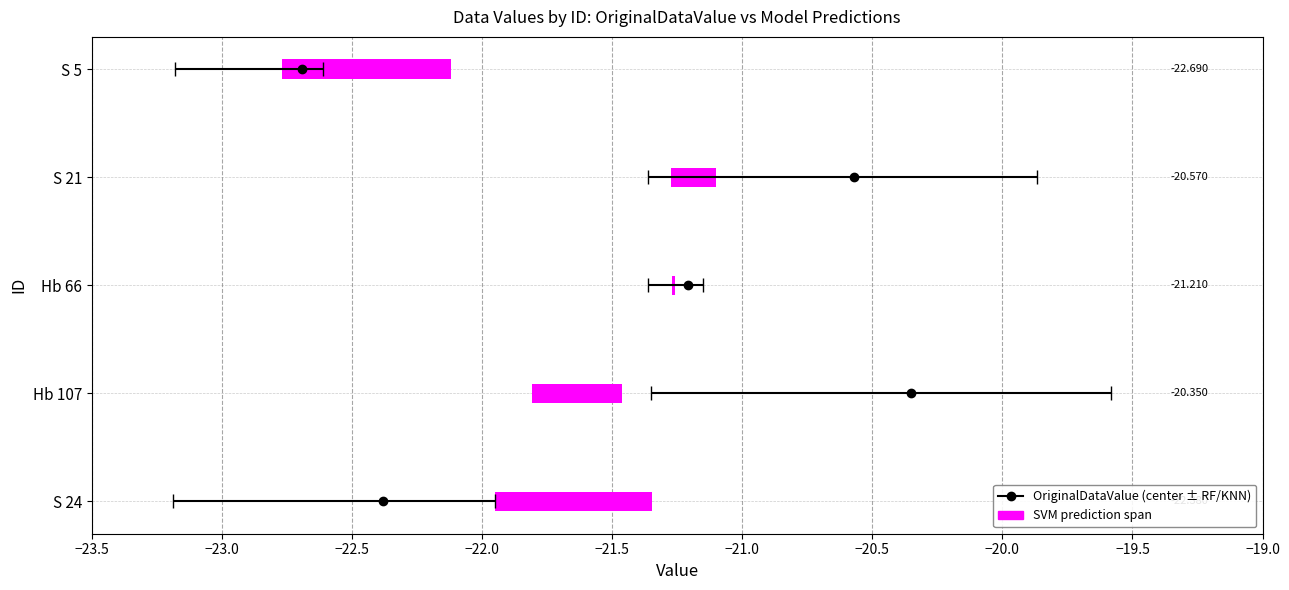

At which label does OriginalDataValue first exceed -21?

Hb 107